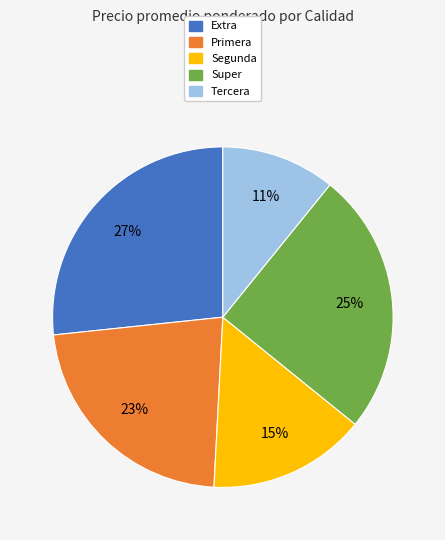

To the nearest percent, what is the difference between the largest and smallest slice percentages?

16%